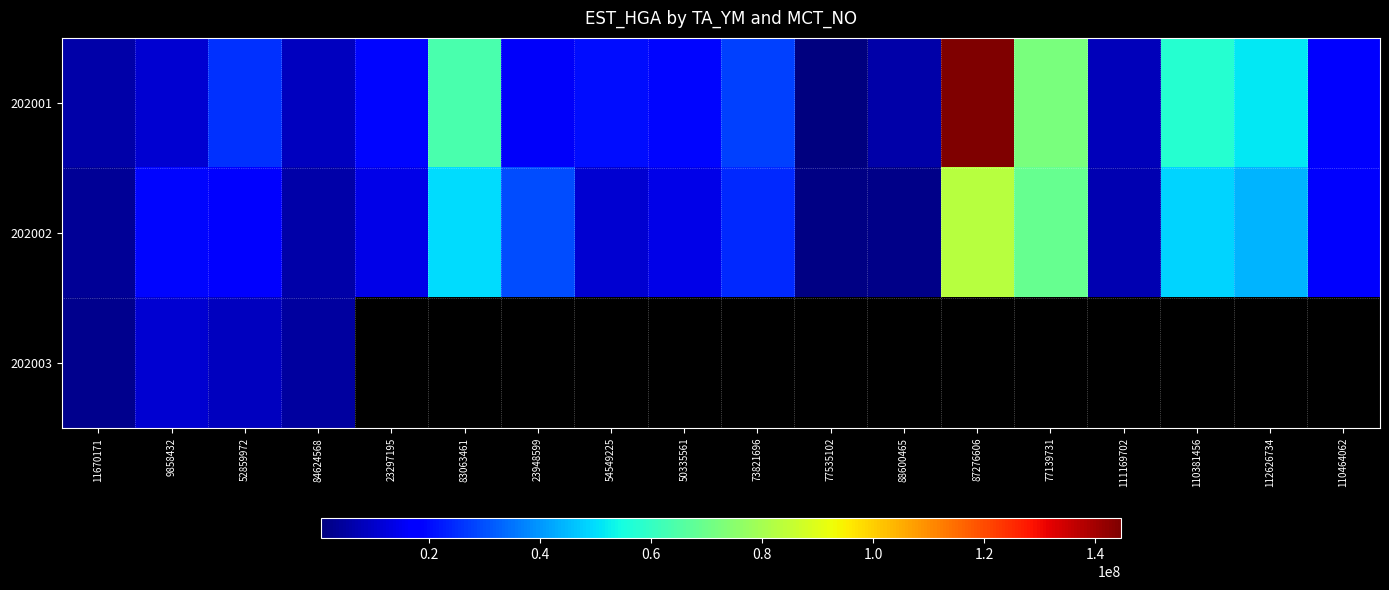

How many positive values does the 202003 series have?

4